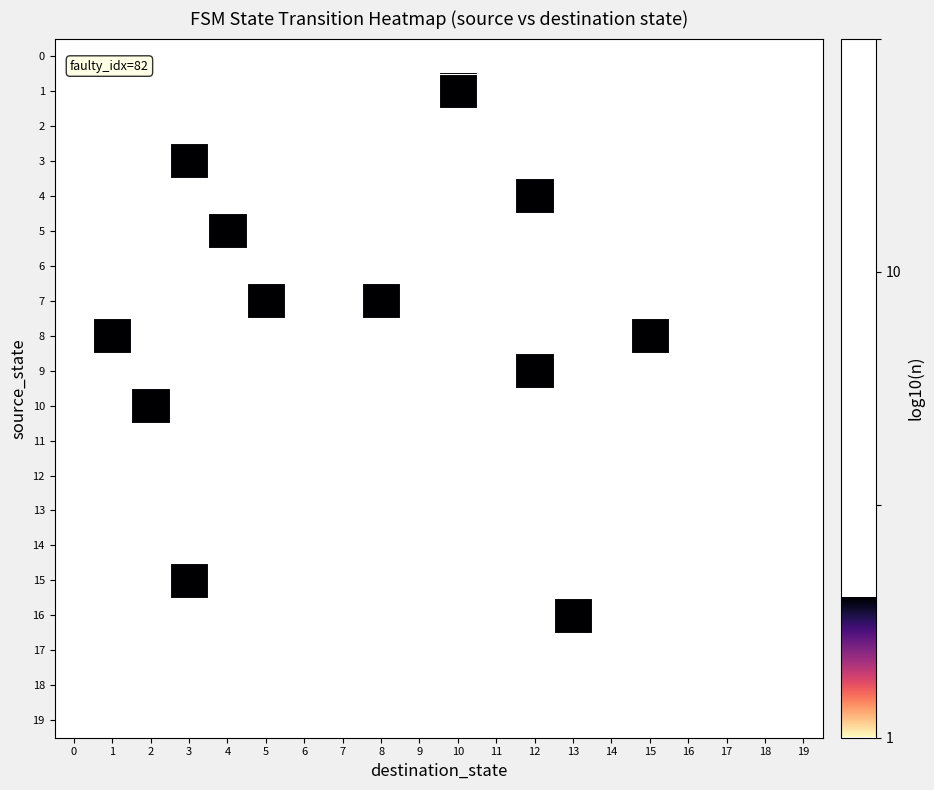

Reading left to right, extract all data points from this chart.

0: 0=0.0	1=0.0	2=0.0	3=0.0	4=0.0	5=0.0	6=0.0	7=0.0	8=0.0	9=0.0	10=0.0	11=0.0	12=0.0	13=0.0	14=0.0	15=0.0	16=0.0	17=0.0	18=0.0	19=0.0
1: 0=0.0	1=0.0	2=0.0	3=0.0	4=0.0	5=0.0	6=0.0	7=0.0	8=0.0	9=0.0	10=0.3	11=0.0	12=0.0	13=0.0	14=0.0	15=0.0	16=0.0	17=0.0	18=0.0	19=0.0
2: 0=0.0	1=0.0	2=0.0	3=0.0	4=0.0	5=0.0	6=0.0	7=0.0	8=0.0	9=0.0	10=0.0	11=0.0	12=0.0	13=0.0	14=0.0	15=0.0	16=0.0	17=0.0	18=0.0	19=0.0
3: 0=0.0	1=0.0	2=0.0	3=0.3	4=0.0	5=0.0	6=0.0	7=0.0	8=0.0	9=0.0	10=0.0	11=0.0	12=0.0	13=0.0	14=0.0	15=0.0	16=0.0	17=0.0	18=0.0	19=0.0
4: 0=0.0	1=0.0	2=0.0	3=0.0	4=0.0	5=0.0	6=0.0	7=0.0	8=0.0	9=0.0	10=0.0	11=0.0	12=0.3	13=0.0	14=0.0	15=0.0	16=0.0	17=0.0	18=0.0	19=0.0
5: 0=0.0	1=0.0	2=0.0	3=0.0	4=0.3	5=0.0	6=0.0	7=0.0	8=0.0	9=0.0	10=0.0	11=0.0	12=0.0	13=0.0	14=0.0	15=0.0	16=0.0	17=0.0	18=0.0	19=0.0
6: 0=0.0	1=0.0	2=0.0	3=0.0	4=0.0	5=0.0	6=0.0	7=0.0	8=0.0	9=0.0	10=0.0	11=0.0	12=0.0	13=0.0	14=0.0	15=0.0	16=0.0	17=0.0	18=0.0	19=0.0
7: 0=0.0	1=0.0	2=0.0	3=0.0	4=0.0	5=0.3	6=0.0	7=0.0	8=0.3	9=0.0	10=0.0	11=0.0	12=0.0	13=0.0	14=0.0	15=0.0	16=0.0	17=0.0	18=0.0	19=0.0
8: 0=0.0	1=0.3	2=0.0	3=0.0	4=0.0	5=0.0	6=0.0	7=0.0	8=0.0	9=0.0	10=0.0	11=0.0	12=0.0	13=0.0	14=0.0	15=0.3	16=0.0	17=0.0	18=0.0	19=0.0
9: 0=0.0	1=0.0	2=0.0	3=0.0	4=0.0	5=0.0	6=0.0	7=0.0	8=0.0	9=0.0	10=0.0	11=0.0	12=0.3	13=0.0	14=0.0	15=0.0	16=0.0	17=0.0	18=0.0	19=0.0
10: 0=0.0	1=0.0	2=0.3	3=0.0	4=0.0	5=0.0	6=0.0	7=0.0	8=0.0	9=0.0	10=0.0	11=0.0	12=0.0	13=0.0	14=0.0	15=0.0	16=0.0	17=0.0	18=0.0	19=0.0
11: 0=0.0	1=0.0	2=0.0	3=0.0	4=0.0	5=0.0	6=0.0	7=0.0	8=0.0	9=0.0	10=0.0	11=0.0	12=0.0	13=0.0	14=0.0	15=0.0	16=0.0	17=0.0	18=0.0	19=0.0
12: 0=0.0	1=0.0	2=0.0	3=0.0	4=0.0	5=0.0	6=0.0	7=0.0	8=0.0	9=0.0	10=0.0	11=0.0	12=0.0	13=0.0	14=0.0	15=0.0	16=0.0	17=0.0	18=0.0	19=0.0
13: 0=0.0	1=0.0	2=0.0	3=0.0	4=0.0	5=0.0	6=0.0	7=0.0	8=0.0	9=0.0	10=0.0	11=0.0	12=0.0	13=0.0	14=0.0	15=0.0	16=0.0	17=0.0	18=0.0	19=0.0
14: 0=0.0	1=0.0	2=0.0	3=0.0	4=0.0	5=0.0	6=0.0	7=0.0	8=0.0	9=0.0	10=0.0	11=0.0	12=0.0	13=0.0	14=0.0	15=0.0	16=0.0	17=0.0	18=0.0	19=0.0
15: 0=0.0	1=0.0	2=0.0	3=0.3	4=0.0	5=0.0	6=0.0	7=0.0	8=0.0	9=0.0	10=0.0	11=0.0	12=0.0	13=0.0	14=0.0	15=0.0	16=0.0	17=0.0	18=0.0	19=0.0
16: 0=0.0	1=0.0	2=0.0	3=0.0	4=0.0	5=0.0	6=0.0	7=0.0	8=0.0	9=0.0	10=0.0	11=0.0	12=0.0	13=0.3	14=0.0	15=0.0	16=0.0	17=0.0	18=0.0	19=0.0
17: 0=0.0	1=0.0	2=0.0	3=0.0	4=0.0	5=0.0	6=0.0	7=0.0	8=0.0	9=0.0	10=0.0	11=0.0	12=0.0	13=0.0	14=0.0	15=0.0	16=0.0	17=0.0	18=0.0	19=0.0
18: 0=0.0	1=0.0	2=0.0	3=0.0	4=0.0	5=0.0	6=0.0	7=0.0	8=0.0	9=0.0	10=0.0	11=0.0	12=0.0	13=0.0	14=0.0	15=0.0	16=0.0	17=0.0	18=0.0	19=0.0
19: 0=0.0	1=0.0	2=0.0	3=0.0	4=0.0	5=0.0	6=0.0	7=0.0	8=0.0	9=0.0	10=0.0	11=0.0	12=0.0	13=0.0	14=0.0	15=0.0	16=0.0	17=0.0	18=0.0	19=0.0